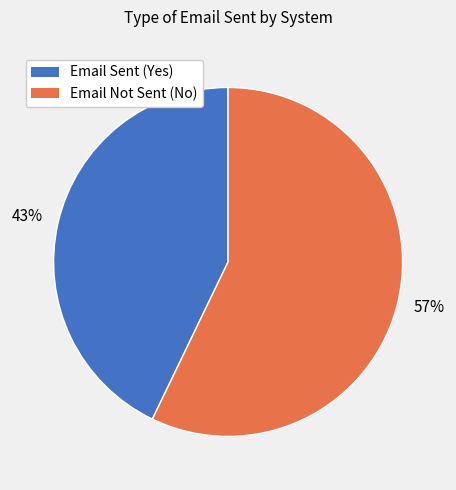

True or false: Email Not Sent (No) accounts for 50% of the total.

False